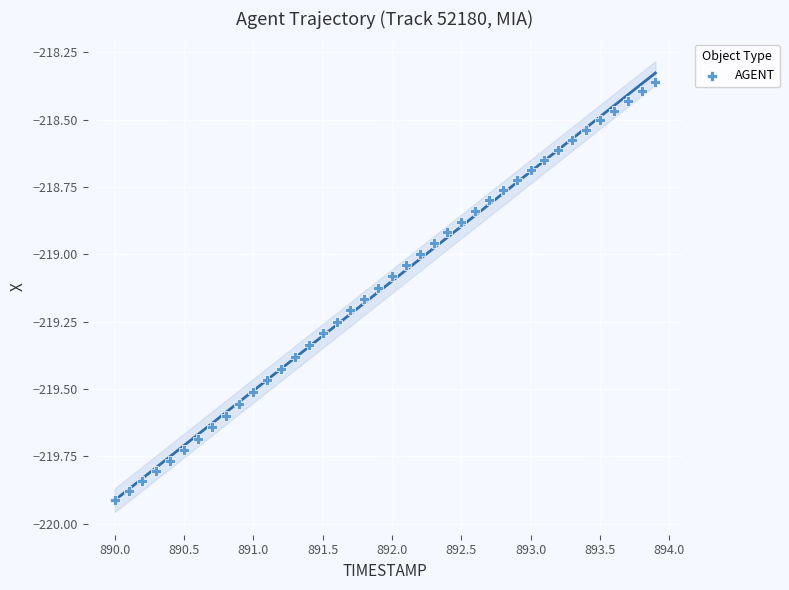

What is the range of X values (max minus min)?

3.9